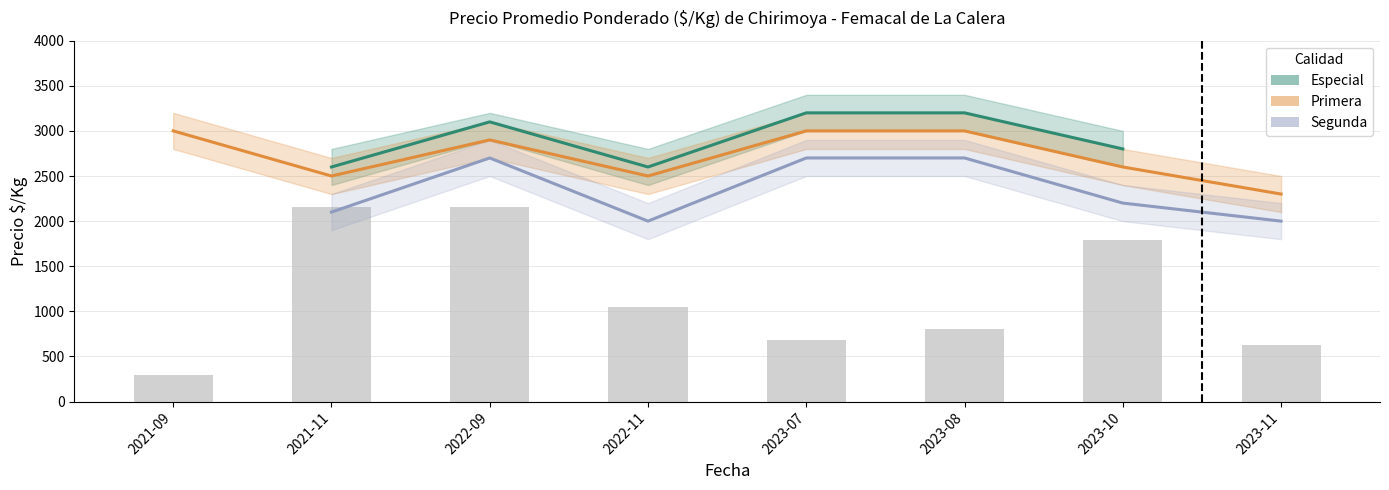

Are the bars horizontal?

No